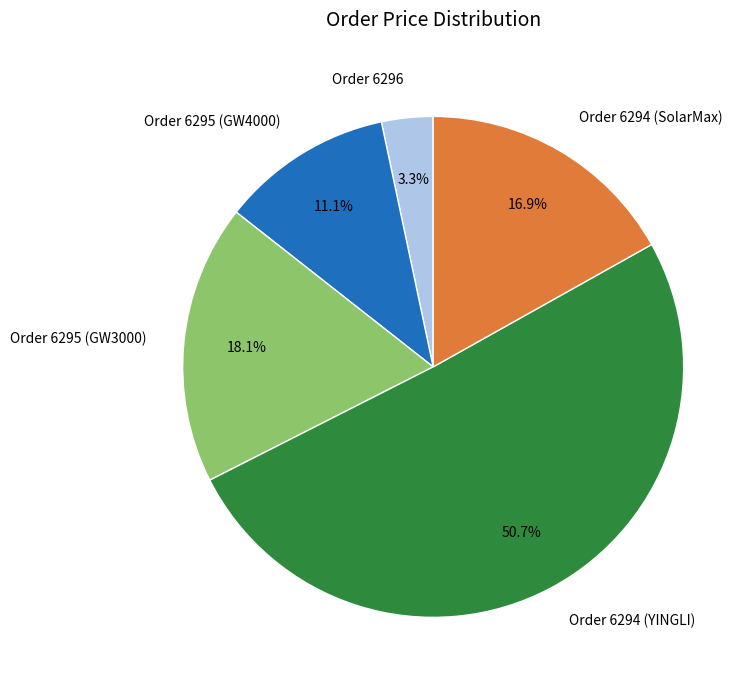

Which has a higher value, Order 6295 (GW4000) or Order 6296?

Order 6295 (GW4000)